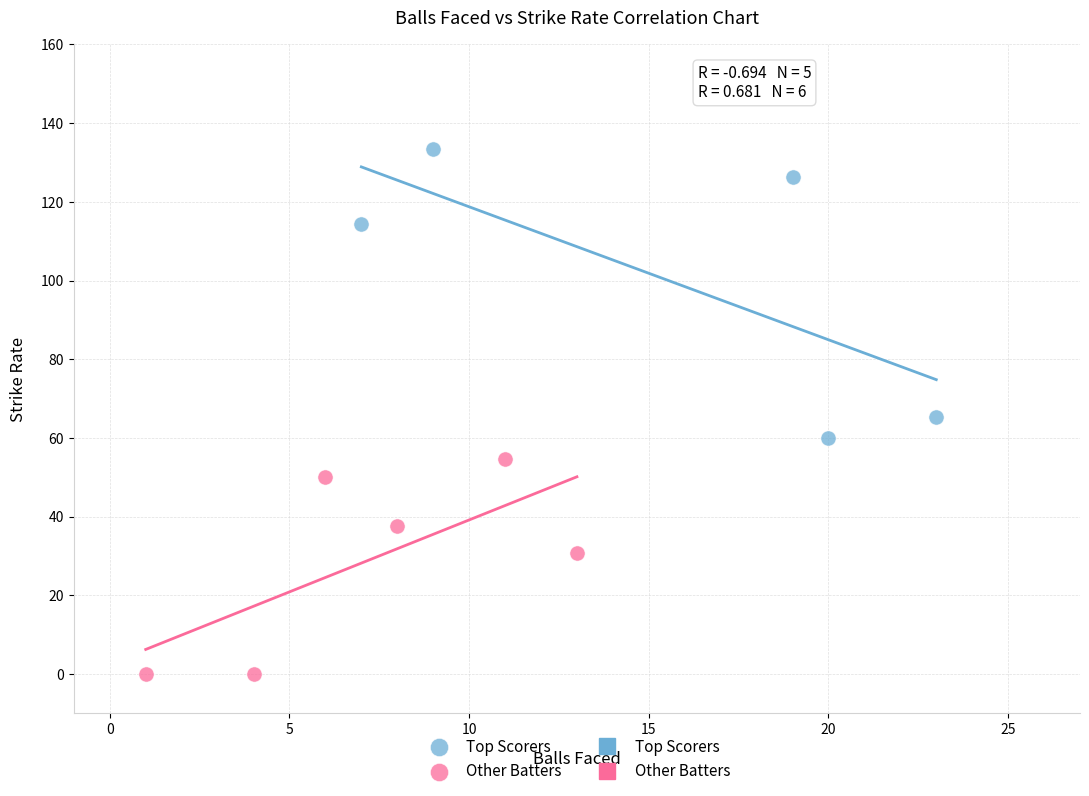

Which series reaches the maximum Y coordinate?

Top Scorers